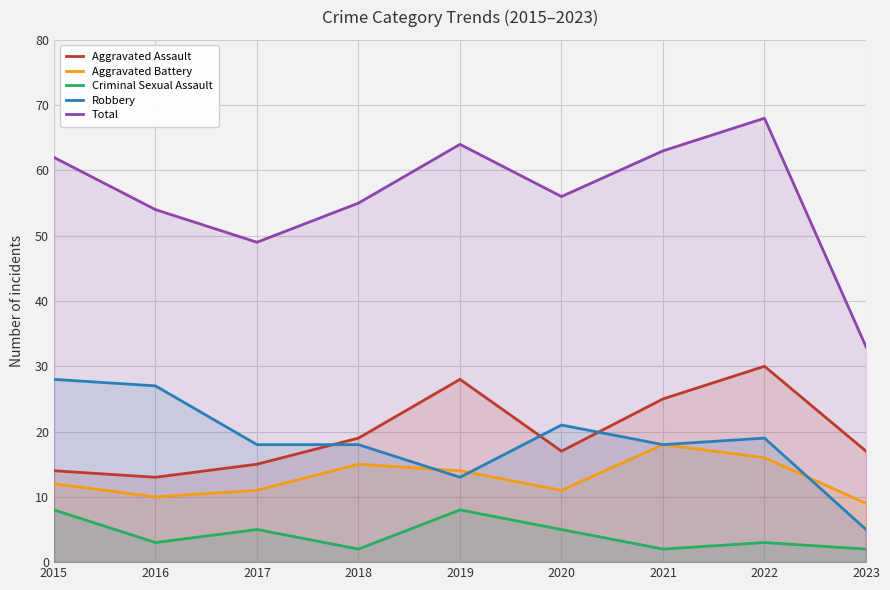

What is the minimum value shown in the chart?

2